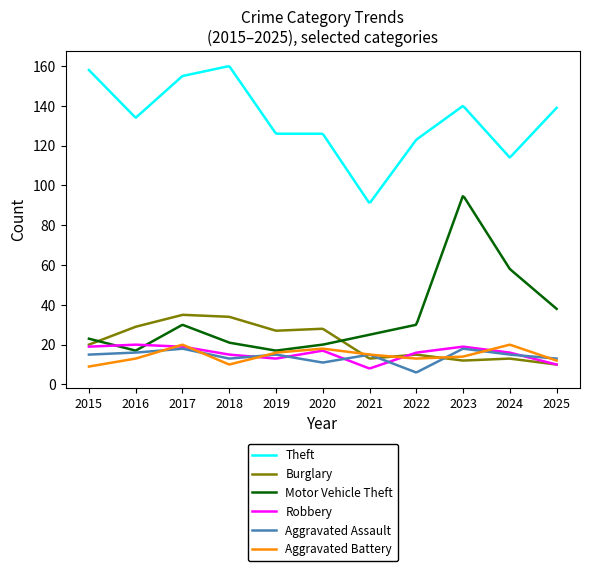

Which series has the widest spread of values?

Motor Vehicle Theft